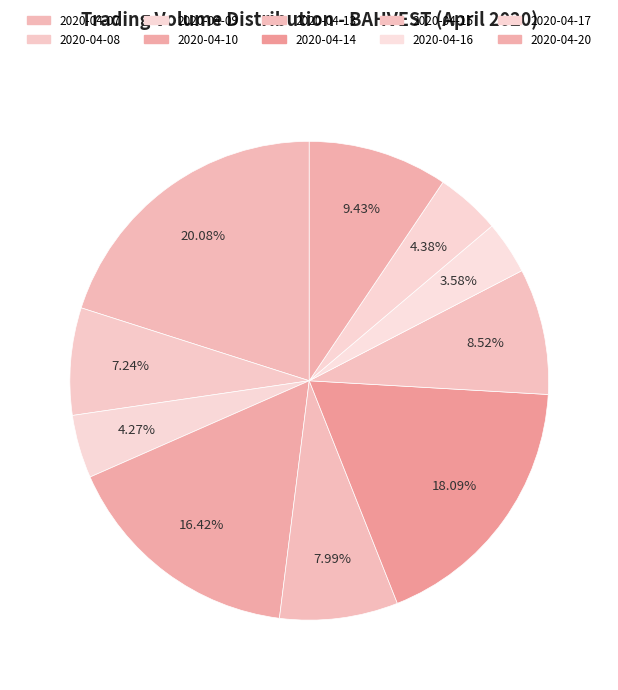

Approximately how many times larger is the value at 2020-04-09 compared to 2020-04-15?

0.5